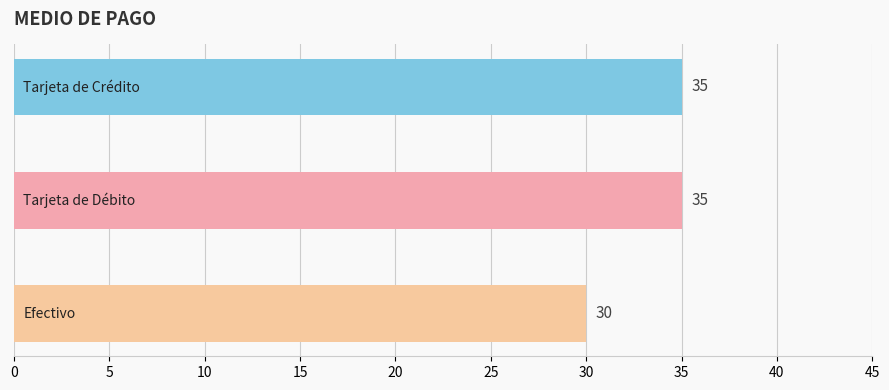

What is the average value?

33